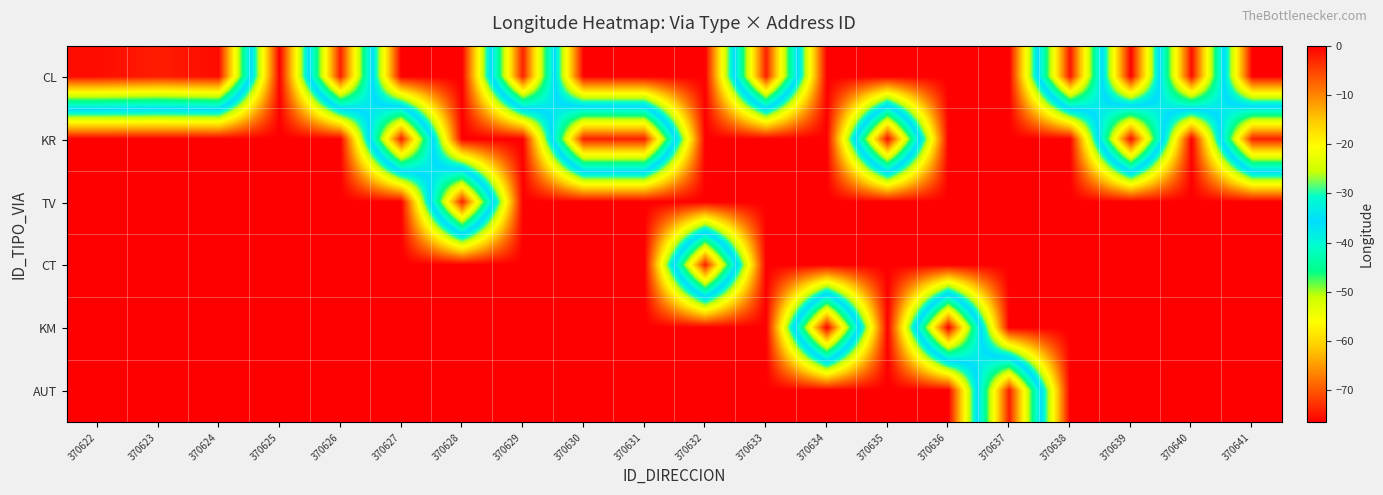

What is the minimum value shown in the chart?

-76.5